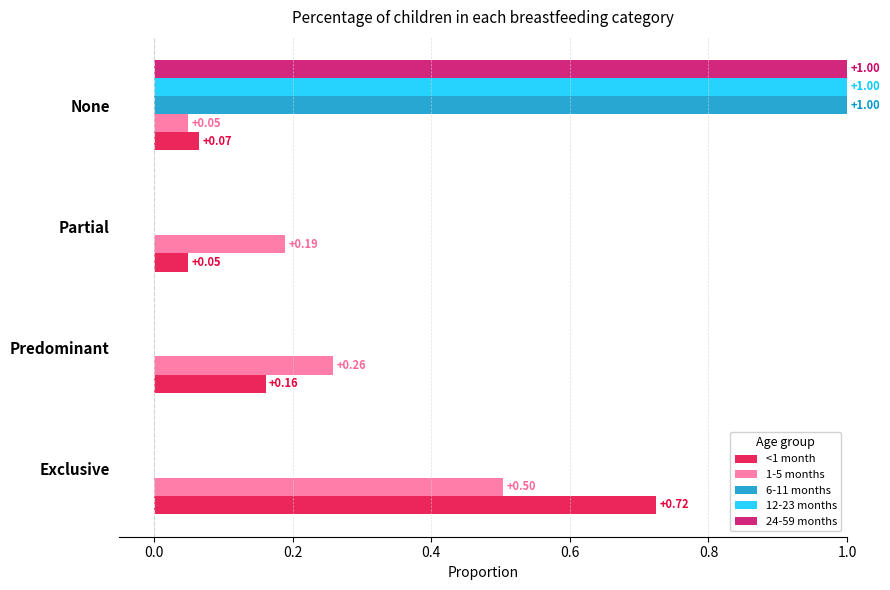

At which category is the sum across all series the highest?

None